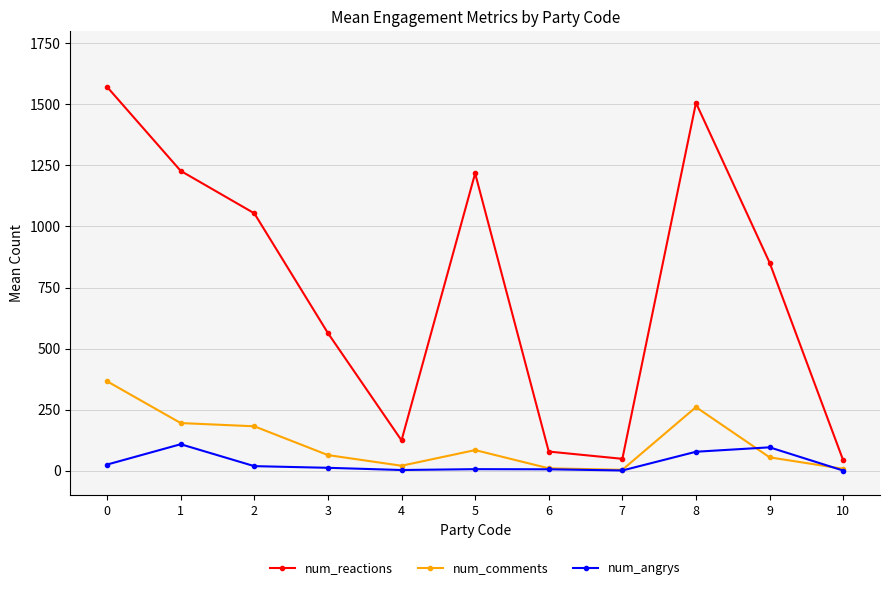

True or false: num_angrys and num_reactions cross at least once.

False